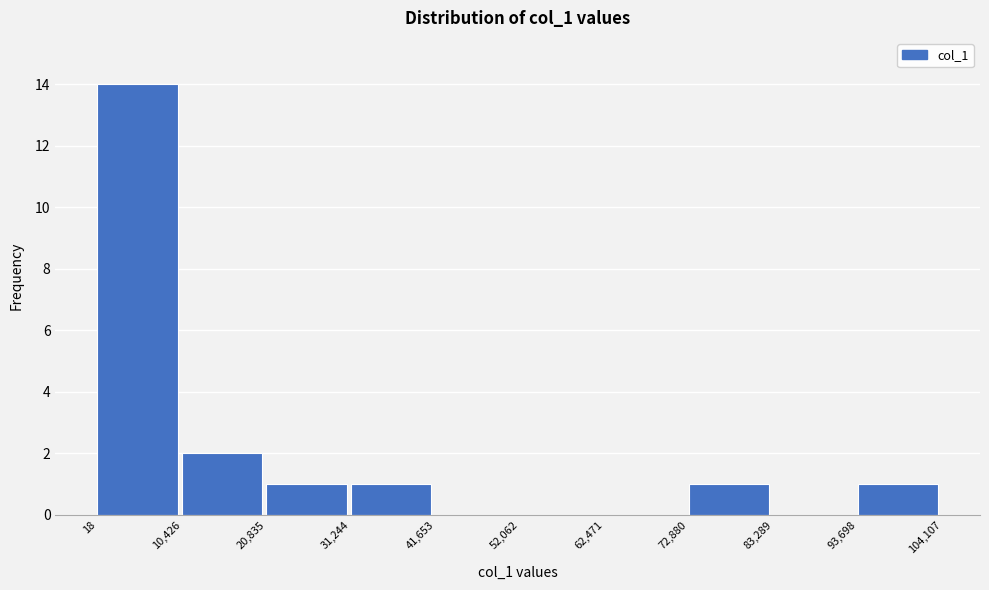

Which range on the x-axis has the tallest bar?

18 to 10,426